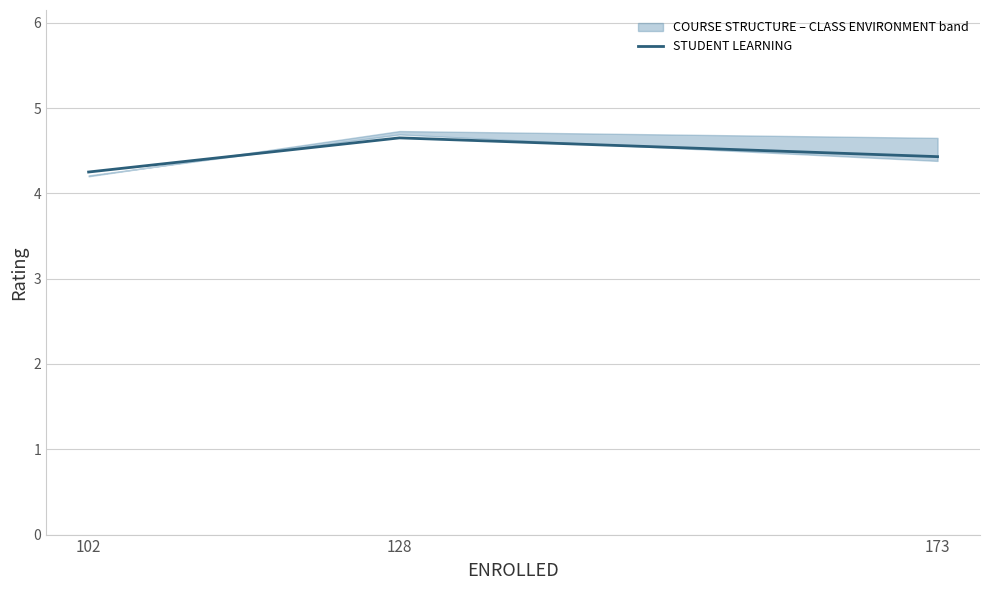

Approximately how many times larger is the value at 102 compared to 173?

1.0